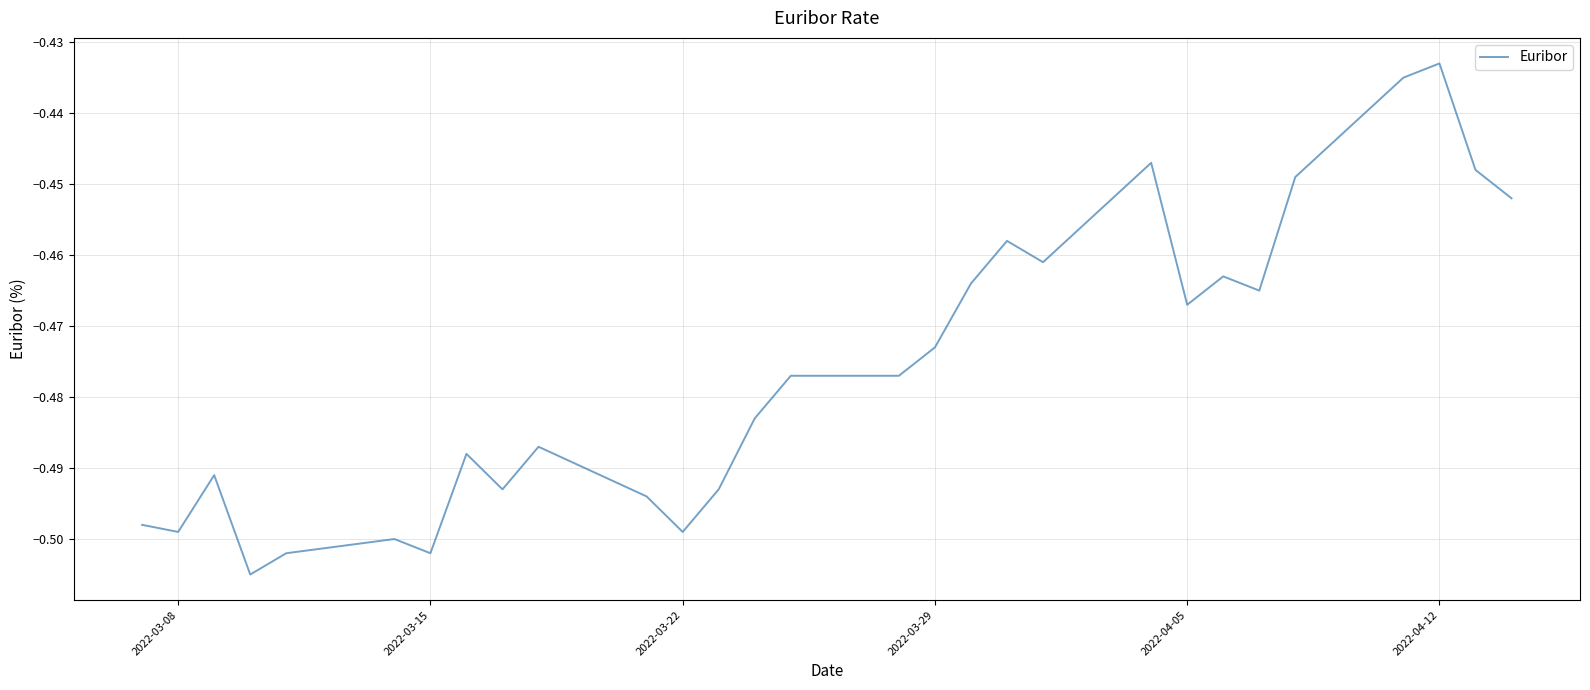

What is the maximum value shown in the chart?

-0.4